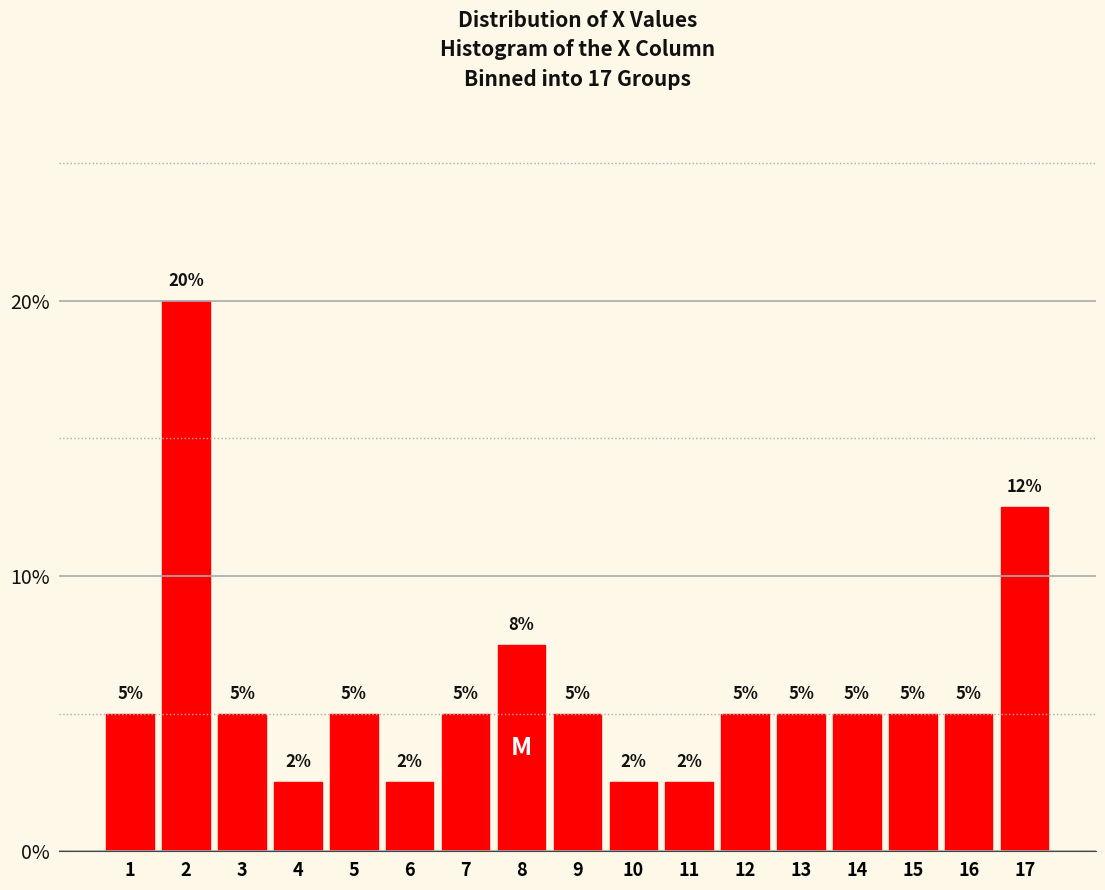

Is it true that the value at 5 is 5.0?

True